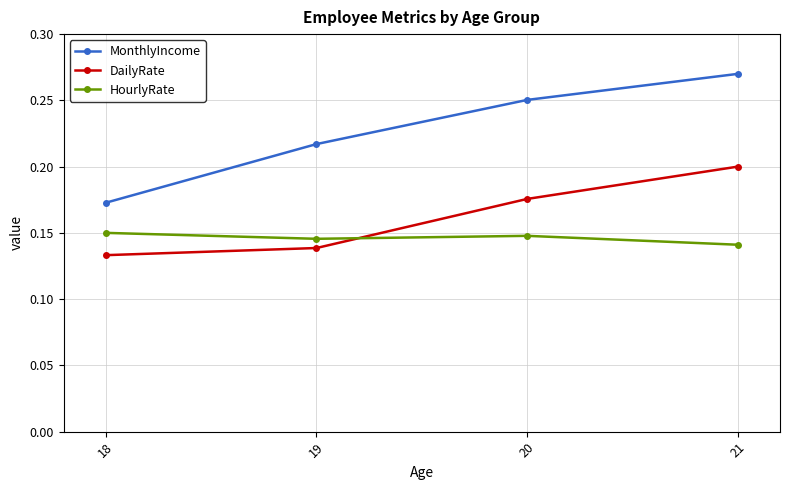

Between 19 and 20, which series saw the biggest shift?

DailyRate